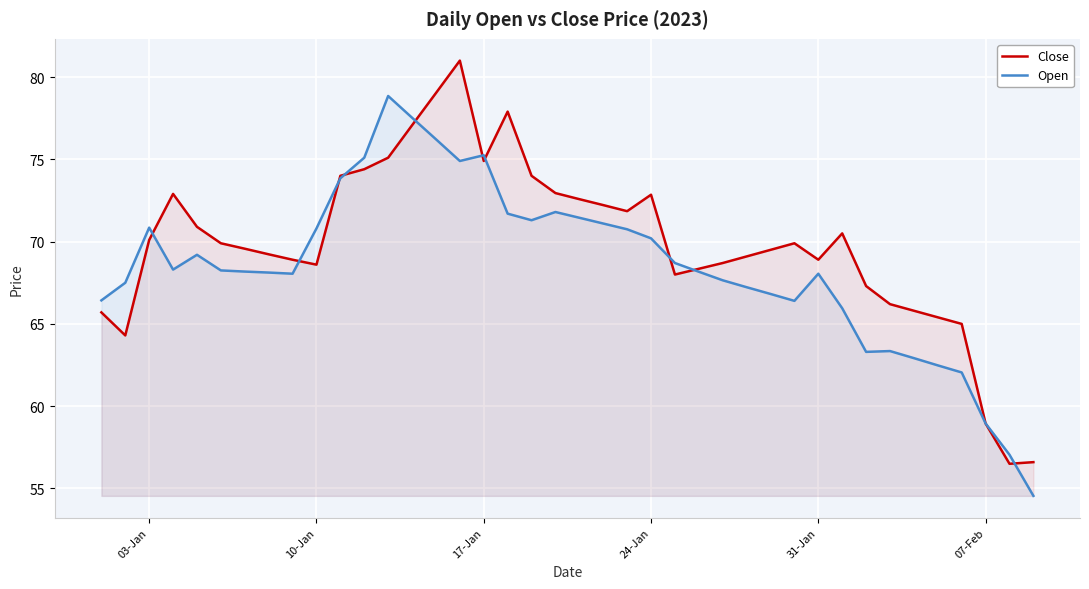

True or false: Open and Close intersect in this chart.

True